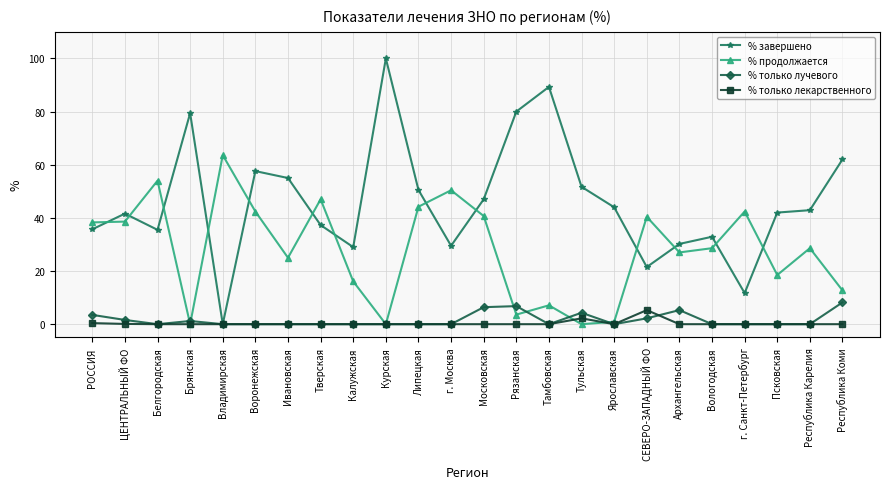

The % только лучевого series shows 5.7 at Псковская. True or false?

False